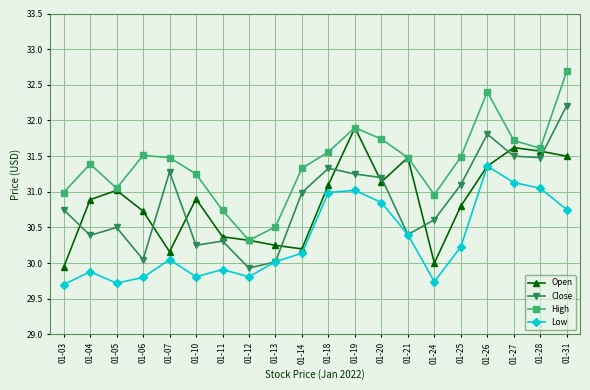

At how many categories does at least one series exceed 30?

20